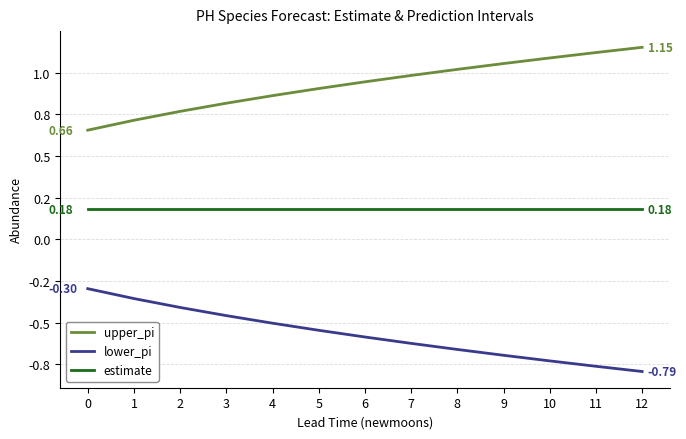

What value does the estimate series have at 7?

0.2